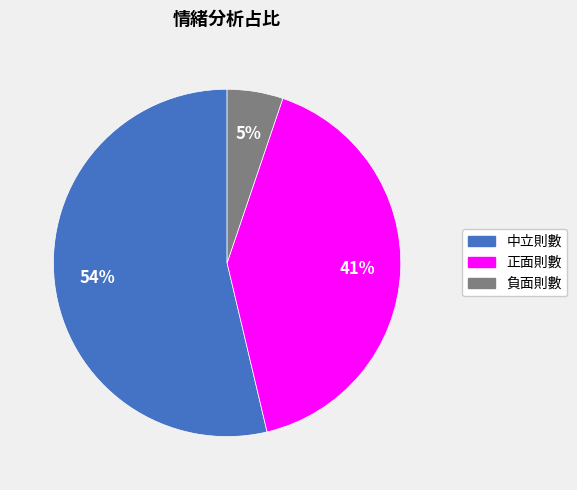

Is there any slice that represents more than half of the pie?

Yes